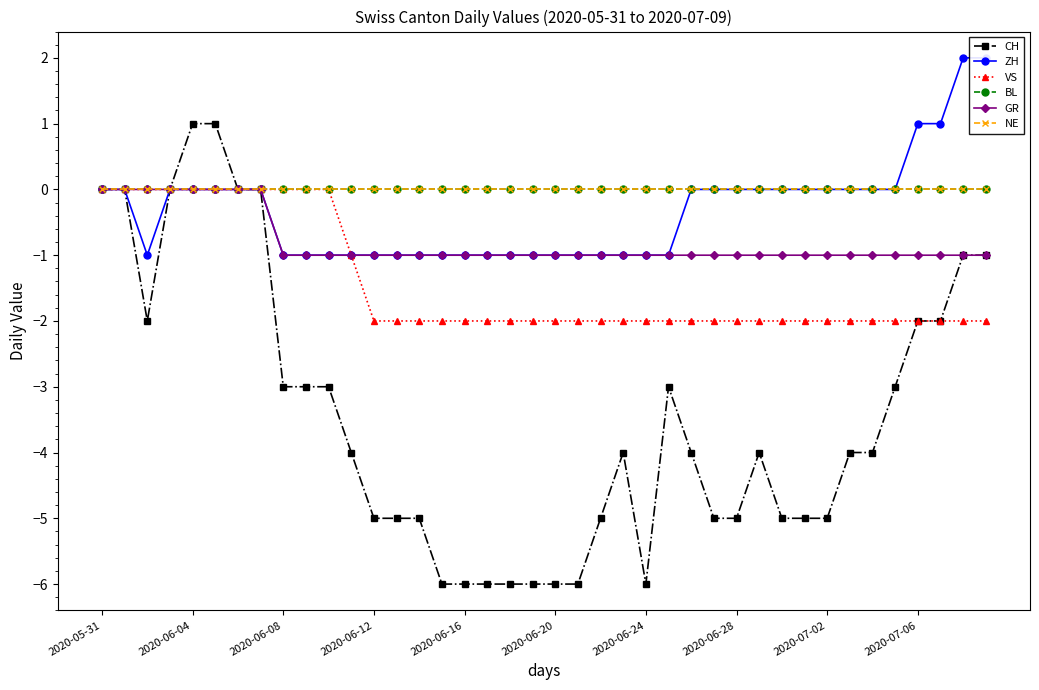

Rank the series by their maximum value, from lowest to highest.

VS, BL, GR, NE, CH, ZH